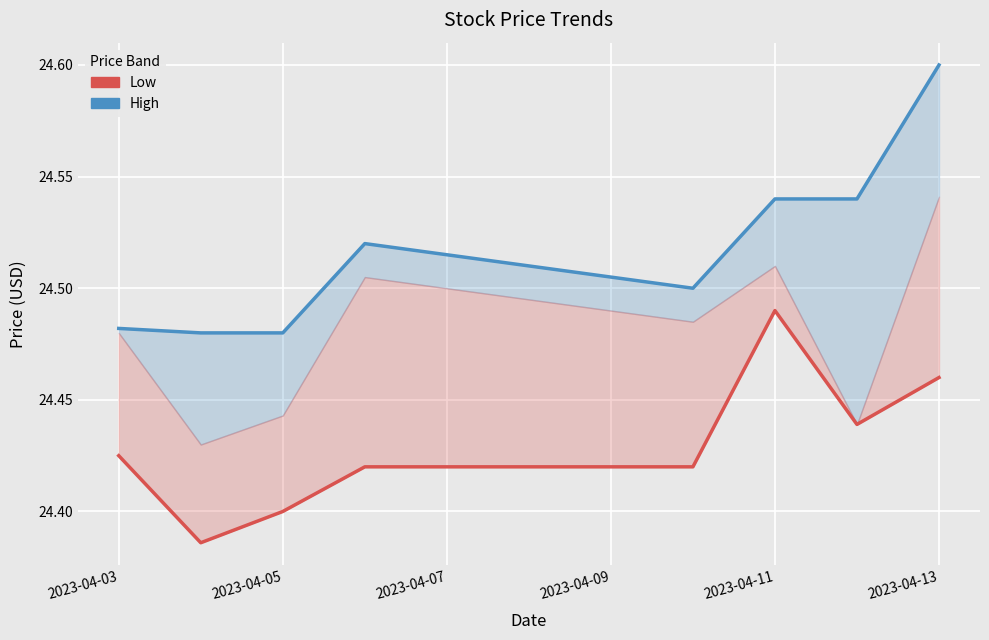

What is the average value of the High series?

24.5